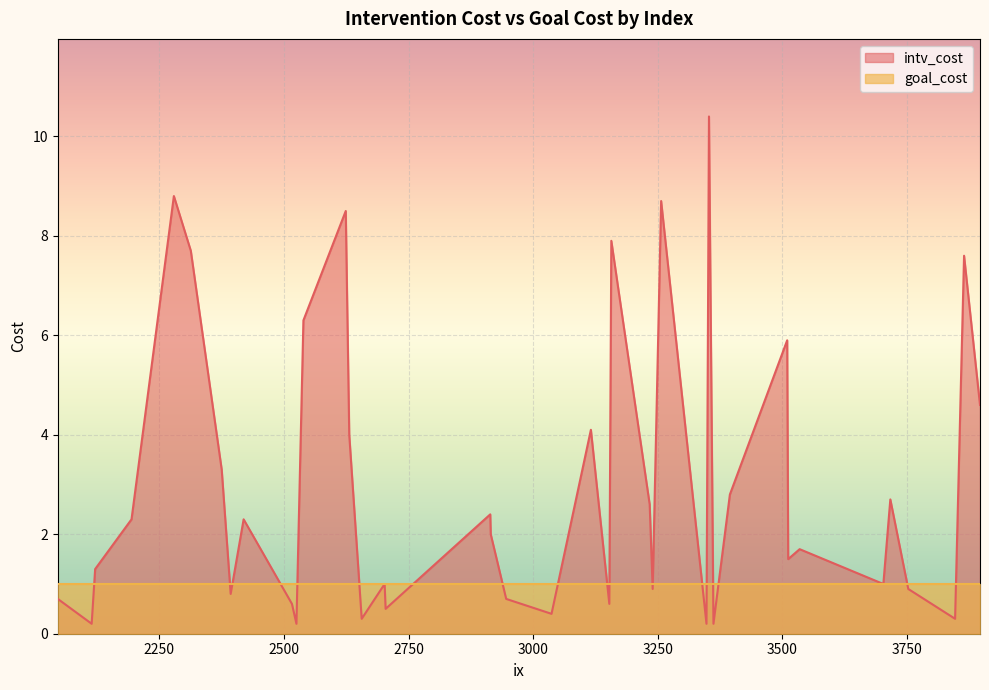

What is the highest value of the intv_cost series?

10.4